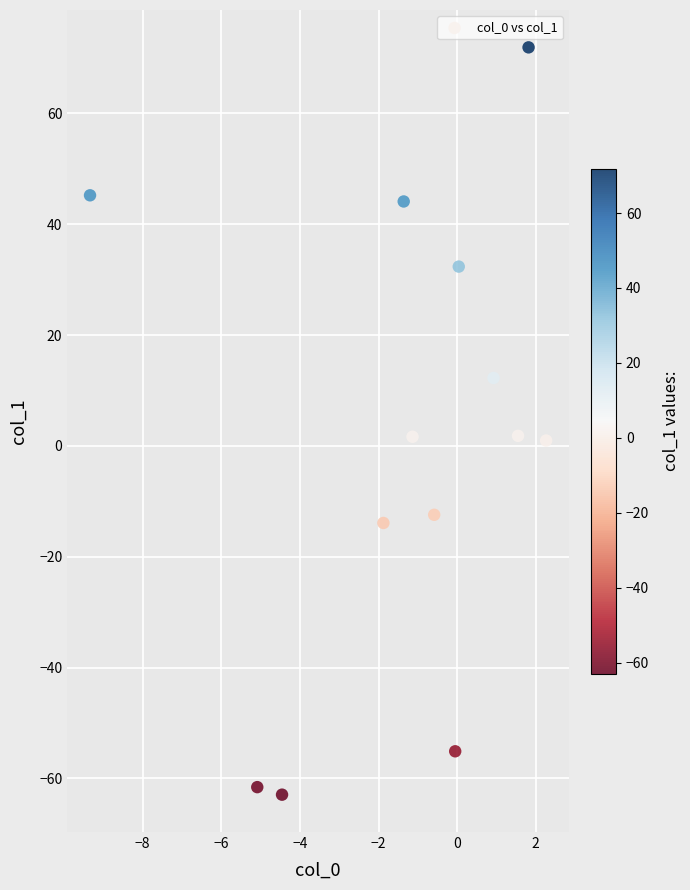

What is the range of X values (max minus min)?

11.6